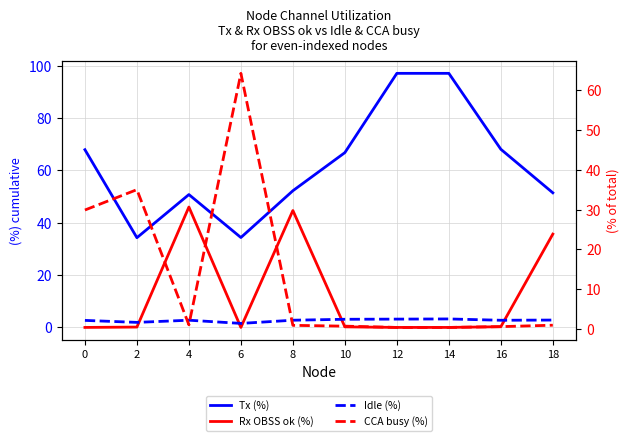

What is the value of the CCA busy (%) point at the 8th from the left?

0.3